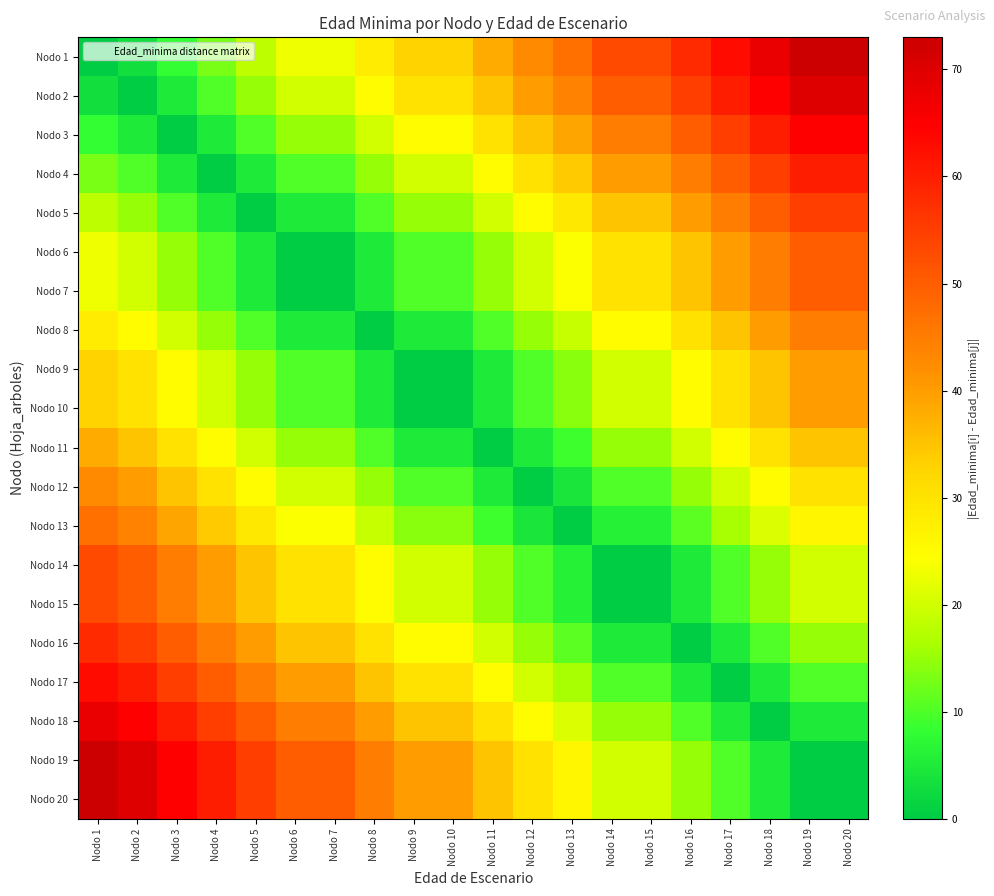

Reading left to right, extract all data points from this chart.

Nodo 1: Nodo 1=0	Nodo 2=3	Nodo 3=8	Nodo 4=13	Nodo 5=18	Nodo 6=23	Nodo 7=23	Nodo 8=28	Nodo 9=33	Nodo 10=33	Nodo 11=38	Nodo 12=43	Nodo 13=47	Nodo 14=53	Nodo 15=53	Nodo 16=58	Nodo 17=63	Nodo 18=68	Nodo 19=73	Nodo 20=73
Nodo 2: Nodo 1=3	Nodo 2=0	Nodo 3=5	Nodo 4=10	Nodo 5=15	Nodo 6=20	Nodo 7=20	Nodo 8=25	Nodo 9=30	Nodo 10=30	Nodo 11=35	Nodo 12=40	Nodo 13=44	Nodo 14=50	Nodo 15=50	Nodo 16=55	Nodo 17=60	Nodo 18=65	Nodo 19=70	Nodo 20=70
Nodo 3: Nodo 1=8	Nodo 2=5	Nodo 3=0	Nodo 4=5	Nodo 5=10	Nodo 6=15	Nodo 7=15	Nodo 8=20	Nodo 9=25	Nodo 10=25	Nodo 11=30	Nodo 12=35	Nodo 13=39	Nodo 14=45	Nodo 15=45	Nodo 16=50	Nodo 17=55	Nodo 18=60	Nodo 19=65	Nodo 20=65
Nodo 4: Nodo 1=13	Nodo 2=10	Nodo 3=5	Nodo 4=0	Nodo 5=5	Nodo 6=10	Nodo 7=10	Nodo 8=15	Nodo 9=20	Nodo 10=20	Nodo 11=25	Nodo 12=30	Nodo 13=34	Nodo 14=40	Nodo 15=40	Nodo 16=45	Nodo 17=50	Nodo 18=55	Nodo 19=60	Nodo 20=60
Nodo 5: Nodo 1=18	Nodo 2=15	Nodo 3=10	Nodo 4=5	Nodo 5=0	Nodo 6=5	Nodo 7=5	Nodo 8=10	Nodo 9=15	Nodo 10=15	Nodo 11=20	Nodo 12=25	Nodo 13=29	Nodo 14=35	Nodo 15=35	Nodo 16=40	Nodo 17=45	Nodo 18=50	Nodo 19=55	Nodo 20=55
Nodo 6: Nodo 1=23	Nodo 2=20	Nodo 3=15	Nodo 4=10	Nodo 5=5	Nodo 6=0	Nodo 7=0	Nodo 8=5	Nodo 9=10	Nodo 10=10	Nodo 11=15	Nodo 12=20	Nodo 13=24	Nodo 14=30	Nodo 15=30	Nodo 16=35	Nodo 17=40	Nodo 18=45	Nodo 19=50	Nodo 20=50
Nodo 7: Nodo 1=23	Nodo 2=20	Nodo 3=15	Nodo 4=10	Nodo 5=5	Nodo 6=0	Nodo 7=0	Nodo 8=5	Nodo 9=10	Nodo 10=10	Nodo 11=15	Nodo 12=20	Nodo 13=24	Nodo 14=30	Nodo 15=30	Nodo 16=35	Nodo 17=40	Nodo 18=45	Nodo 19=50	Nodo 20=50
Nodo 8: Nodo 1=28	Nodo 2=25	Nodo 3=20	Nodo 4=15	Nodo 5=10	Nodo 6=5	Nodo 7=5	Nodo 8=0	Nodo 9=5	Nodo 10=5	Nodo 11=10	Nodo 12=15	Nodo 13=19	Nodo 14=25	Nodo 15=25	Nodo 16=30	Nodo 17=35	Nodo 18=40	Nodo 19=45	Nodo 20=45
Nodo 9: Nodo 1=33	Nodo 2=30	Nodo 3=25	Nodo 4=20	Nodo 5=15	Nodo 6=10	Nodo 7=10	Nodo 8=5	Nodo 9=0	Nodo 10=0	Nodo 11=5	Nodo 12=10	Nodo 13=14	Nodo 14=20	Nodo 15=20	Nodo 16=25	Nodo 17=30	Nodo 18=35	Nodo 19=40	Nodo 20=40
Nodo 10: Nodo 1=33	Nodo 2=30	Nodo 3=25	Nodo 4=20	Nodo 5=15	Nodo 6=10	Nodo 7=10	Nodo 8=5	Nodo 9=0	Nodo 10=0	Nodo 11=5	Nodo 12=10	Nodo 13=14	Nodo 14=20	Nodo 15=20	Nodo 16=25	Nodo 17=30	Nodo 18=35	Nodo 19=40	Nodo 20=40
Nodo 11: Nodo 1=38	Nodo 2=35	Nodo 3=30	Nodo 4=25	Nodo 5=20	Nodo 6=15	Nodo 7=15	Nodo 8=10	Nodo 9=5	Nodo 10=5	Nodo 11=0	Nodo 12=5	Nodo 13=9	Nodo 14=15	Nodo 15=15	Nodo 16=20	Nodo 17=25	Nodo 18=30	Nodo 19=35	Nodo 20=35
Nodo 12: Nodo 1=43	Nodo 2=40	Nodo 3=35	Nodo 4=30	Nodo 5=25	Nodo 6=20	Nodo 7=20	Nodo 8=15	Nodo 9=10	Nodo 10=10	Nodo 11=5	Nodo 12=0	Nodo 13=4	Nodo 14=10	Nodo 15=10	Nodo 16=15	Nodo 17=20	Nodo 18=25	Nodo 19=30	Nodo 20=30
Nodo 13: Nodo 1=47	Nodo 2=44	Nodo 3=39	Nodo 4=34	Nodo 5=29	Nodo 6=24	Nodo 7=24	Nodo 8=19	Nodo 9=14	Nodo 10=14	Nodo 11=9	Nodo 12=4	Nodo 13=0	Nodo 14=6	Nodo 15=6	Nodo 16=11	Nodo 17=16	Nodo 18=21	Nodo 19=26	Nodo 20=26
Nodo 14: Nodo 1=53	Nodo 2=50	Nodo 3=45	Nodo 4=40	Nodo 5=35	Nodo 6=30	Nodo 7=30	Nodo 8=25	Nodo 9=20	Nodo 10=20	Nodo 11=15	Nodo 12=10	Nodo 13=6	Nodo 14=0	Nodo 15=0	Nodo 16=5	Nodo 17=10	Nodo 18=15	Nodo 19=20	Nodo 20=20
Nodo 15: Nodo 1=53	Nodo 2=50	Nodo 3=45	Nodo 4=40	Nodo 5=35	Nodo 6=30	Nodo 7=30	Nodo 8=25	Nodo 9=20	Nodo 10=20	Nodo 11=15	Nodo 12=10	Nodo 13=6	Nodo 14=0	Nodo 15=0	Nodo 16=5	Nodo 17=10	Nodo 18=15	Nodo 19=20	Nodo 20=20
Nodo 16: Nodo 1=58	Nodo 2=55	Nodo 3=50	Nodo 4=45	Nodo 5=40	Nodo 6=35	Nodo 7=35	Nodo 8=30	Nodo 9=25	Nodo 10=25	Nodo 11=20	Nodo 12=15	Nodo 13=11	Nodo 14=5	Nodo 15=5	Nodo 16=0	Nodo 17=5	Nodo 18=10	Nodo 19=15	Nodo 20=15
Nodo 17: Nodo 1=63	Nodo 2=60	Nodo 3=55	Nodo 4=50	Nodo 5=45	Nodo 6=40	Nodo 7=40	Nodo 8=35	Nodo 9=30	Nodo 10=30	Nodo 11=25	Nodo 12=20	Nodo 13=16	Nodo 14=10	Nodo 15=10	Nodo 16=5	Nodo 17=0	Nodo 18=5	Nodo 19=10	Nodo 20=10
Nodo 18: Nodo 1=68	Nodo 2=65	Nodo 3=60	Nodo 4=55	Nodo 5=50	Nodo 6=45	Nodo 7=45	Nodo 8=40	Nodo 9=35	Nodo 10=35	Nodo 11=30	Nodo 12=25	Nodo 13=21	Nodo 14=15	Nodo 15=15	Nodo 16=10	Nodo 17=5	Nodo 18=0	Nodo 19=5	Nodo 20=5
Nodo 19: Nodo 1=73	Nodo 2=70	Nodo 3=65	Nodo 4=60	Nodo 5=55	Nodo 6=50	Nodo 7=50	Nodo 8=45	Nodo 9=40	Nodo 10=40	Nodo 11=35	Nodo 12=30	Nodo 13=26	Nodo 14=20	Nodo 15=20	Nodo 16=15	Nodo 17=10	Nodo 18=5	Nodo 19=0	Nodo 20=0
Nodo 20: Nodo 1=73	Nodo 2=70	Nodo 3=65	Nodo 4=60	Nodo 5=55	Nodo 6=50	Nodo 7=50	Nodo 8=45	Nodo 9=40	Nodo 10=40	Nodo 11=35	Nodo 12=30	Nodo 13=26	Nodo 14=20	Nodo 15=20	Nodo 16=15	Nodo 17=10	Nodo 18=5	Nodo 19=0	Nodo 20=0